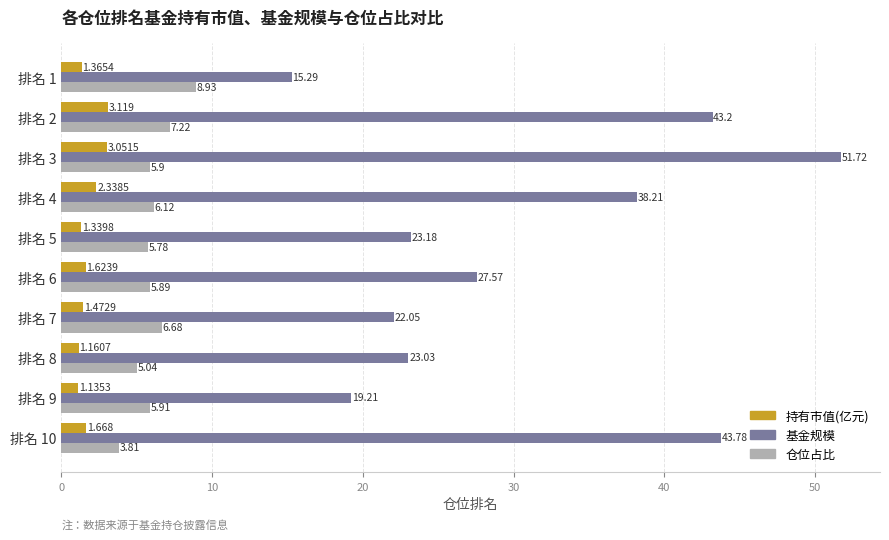

Rank the series at 排名 9 from highest to lowest value.

基金规模, 仓位占比, 持有市值(亿元)